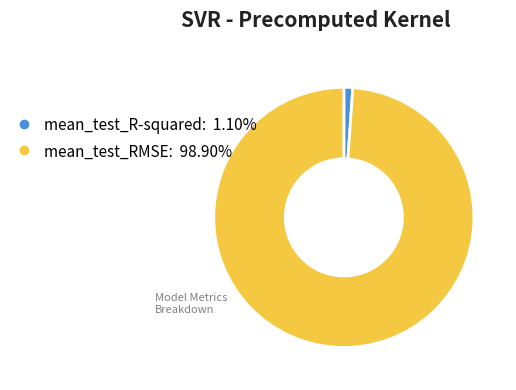

Rank the categories by value from highest to lowest.

mean_test_RMSE, mean_test_R-squared